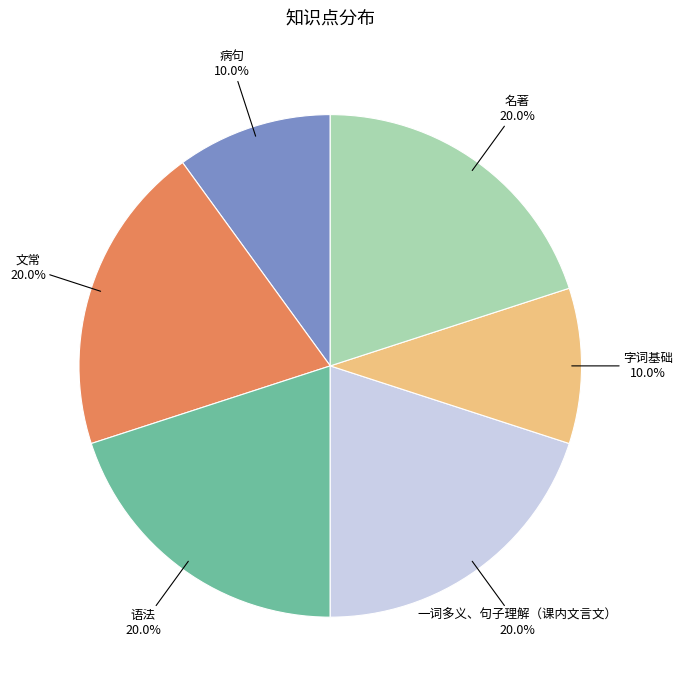

Does 病句 represent more than half of the total?

No